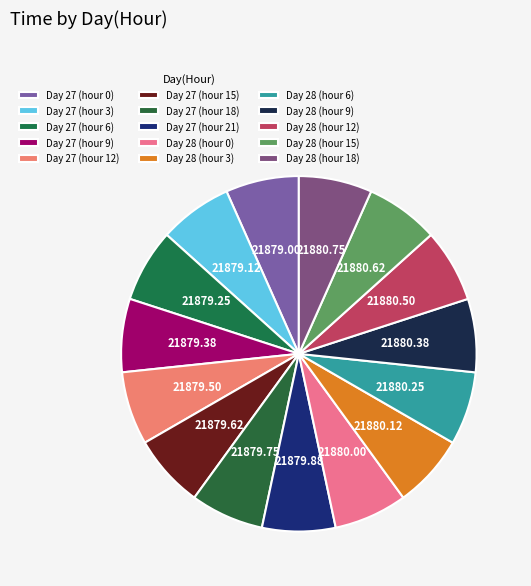

To the nearest percent, what is the combined percentage of Day 28 (hour 0) and Day 28 (hour 9)?

13%